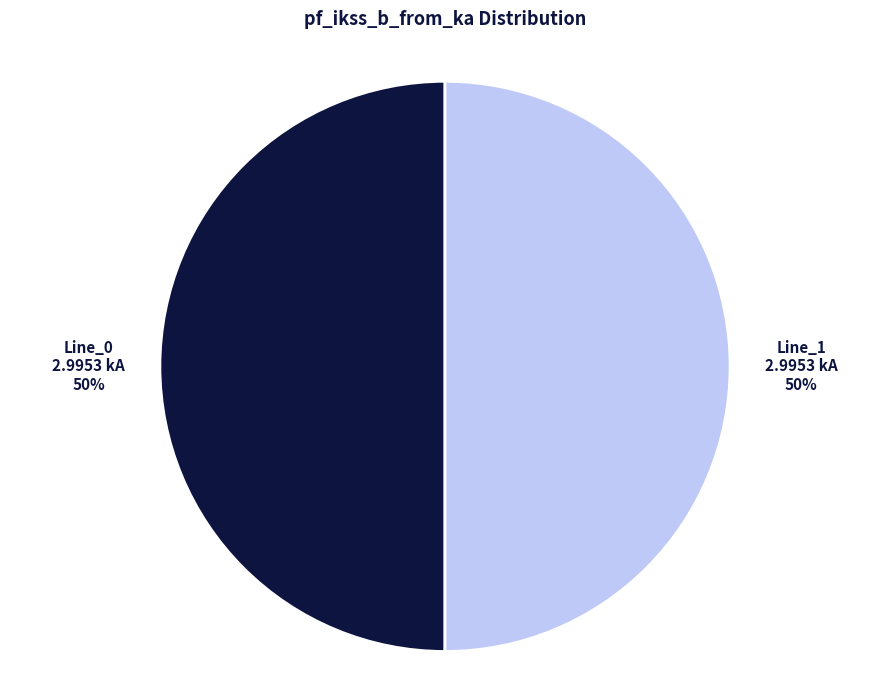

How many segments does this pie chart have?

2